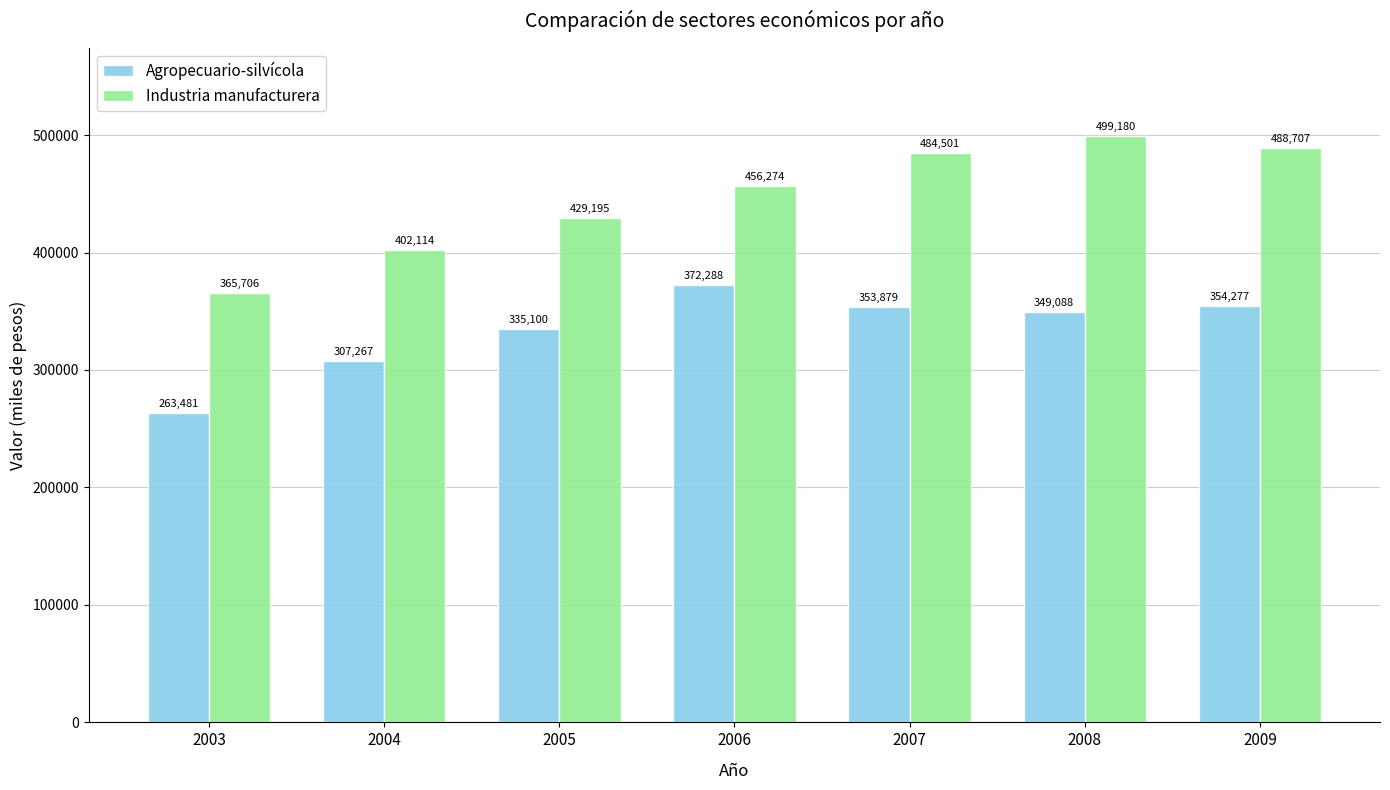

True or false: Agropecuario-silvícola has a value of 174418 at 2009.

False